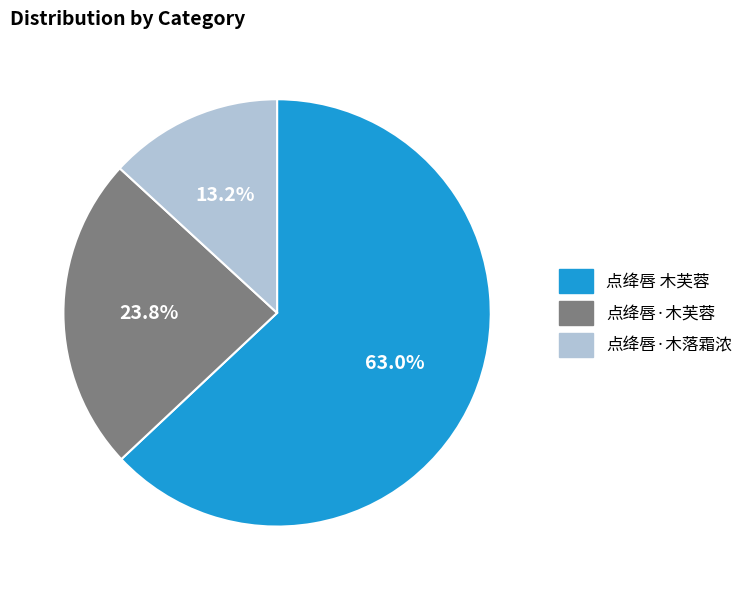

Approximately how many times larger is the value at 点绛唇·木落霜浓 compared to 点绛唇·木芙蓉?

0.6